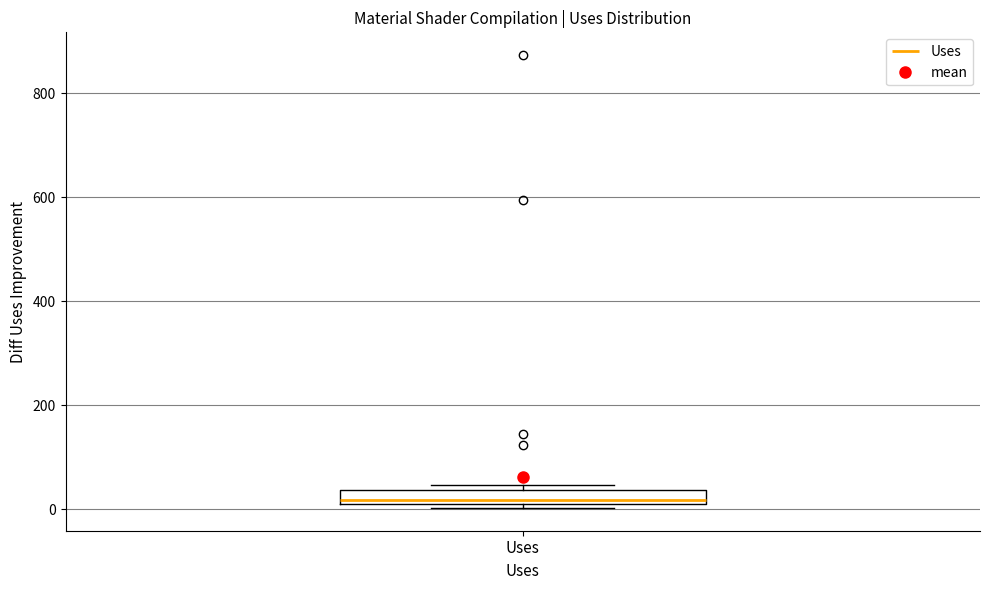

Where is the lower edge of the box for Uses on the y-axis? The values are not printed on the chart, so give them approximately, as read against the axis.

0